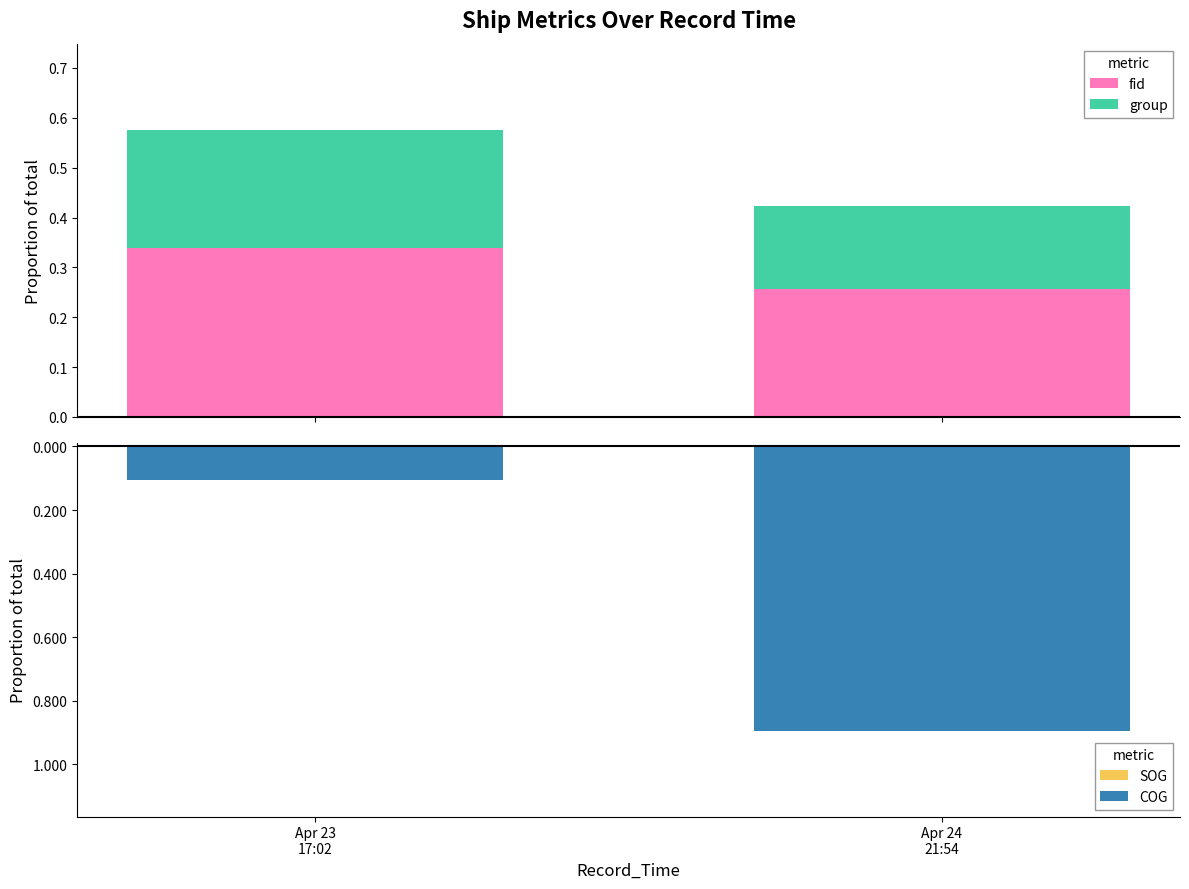

Between Apr 23
17:02 and Apr 24
21:54, which series saw the biggest shift?

COG